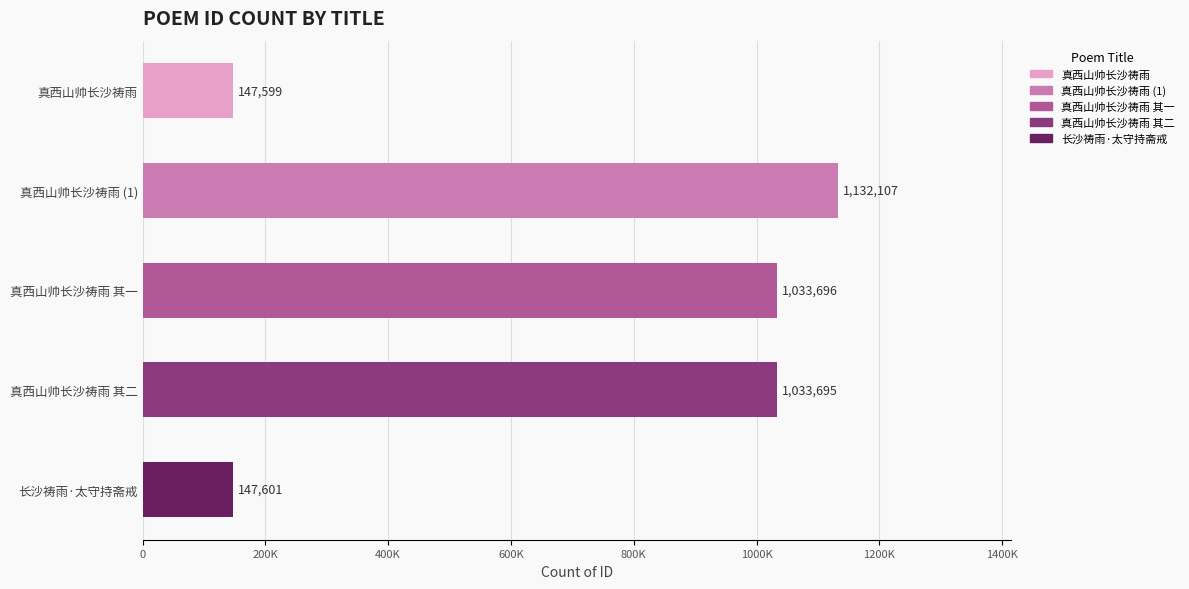

Rank the categories by value from highest to lowest.

真西山帅长沙祷雨 (1), 真西山帅长沙祷雨 其一, 真西山帅长沙祷雨 其二, 长沙祷雨·太守持斋戒, 真西山帅长沙祷雨